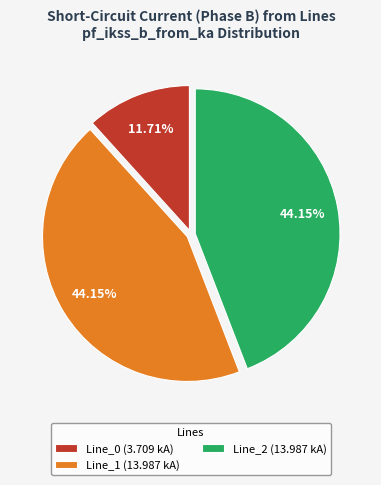

Combined, do Line_2 (13.987 kA) and Line_1 (13.987 kA) account for over 50%?

Yes